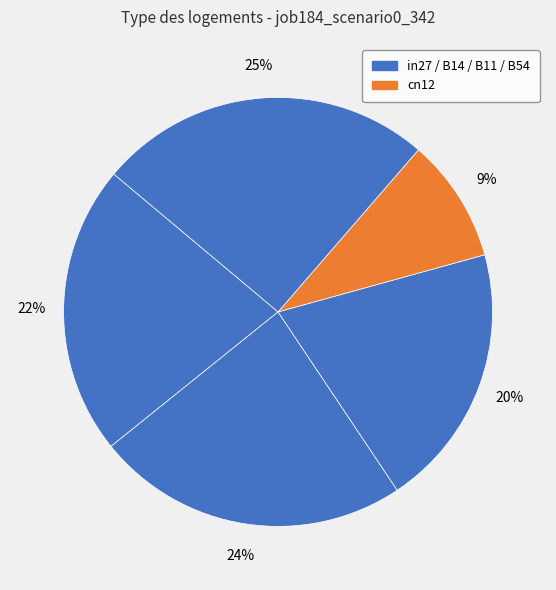

Count the number of slices in the pie.

5